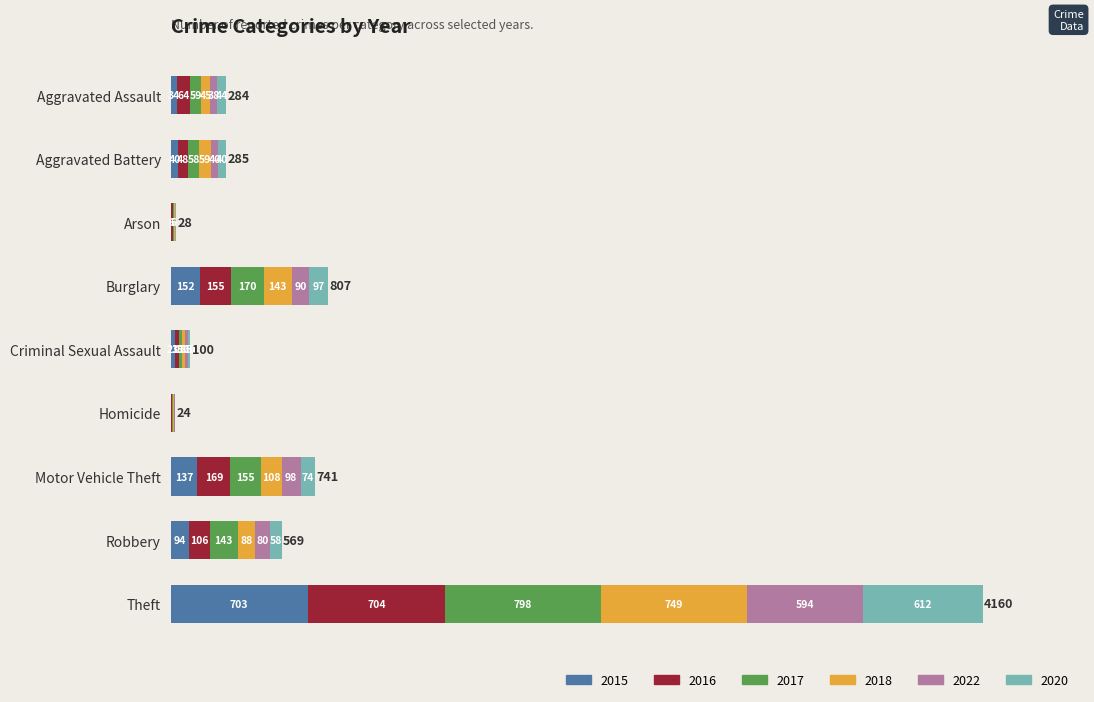

Where is 2015 nearest to the value 353?

Burglary